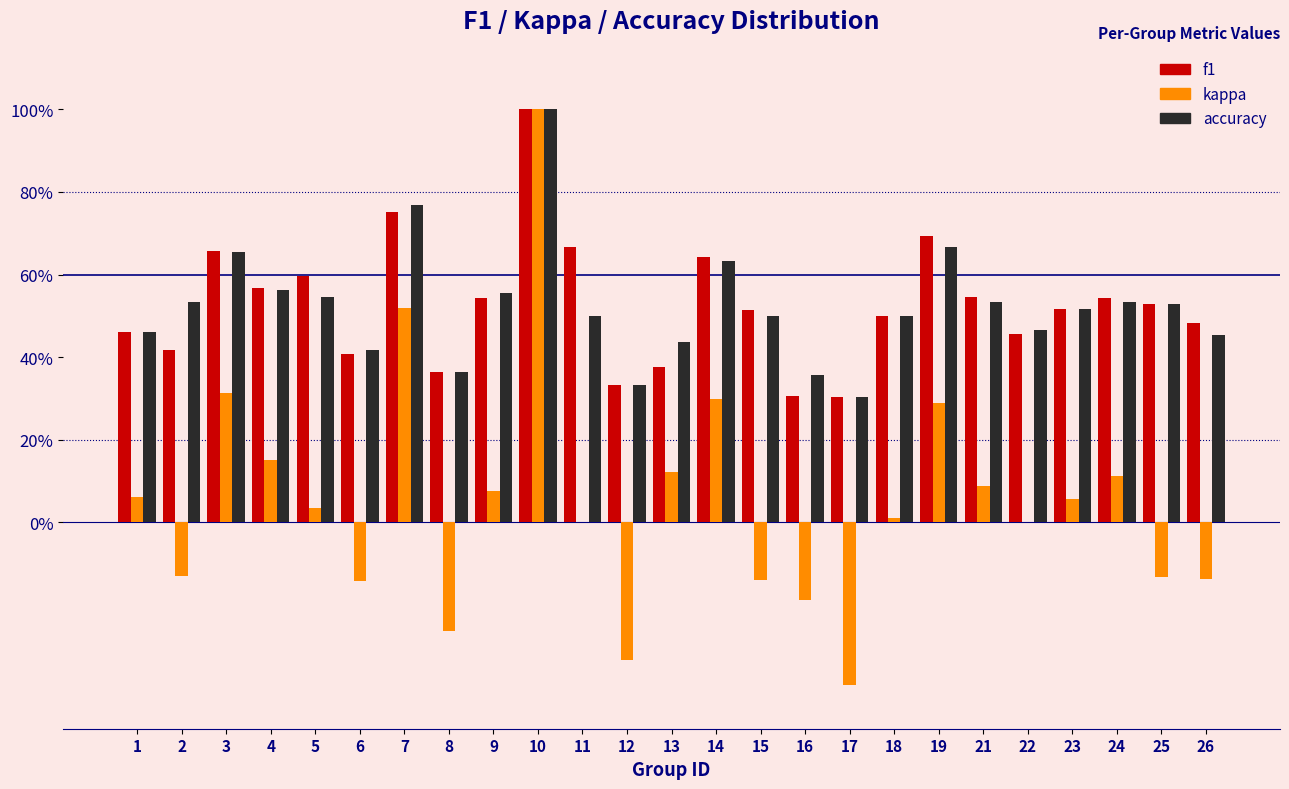

Does the chart contain stacked bars?

No